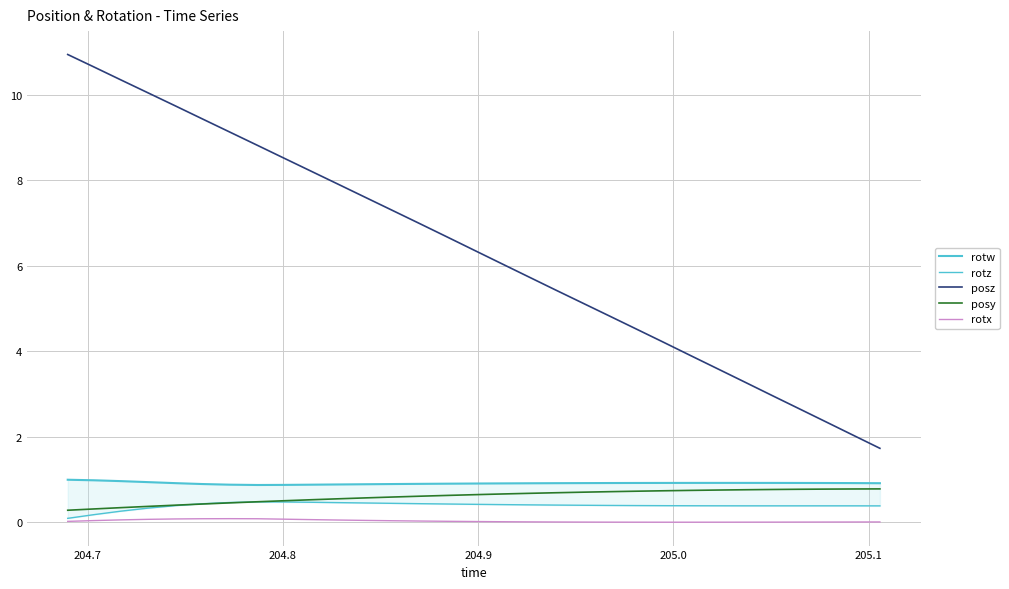

True or false: posz and rotx cross at least once.

False